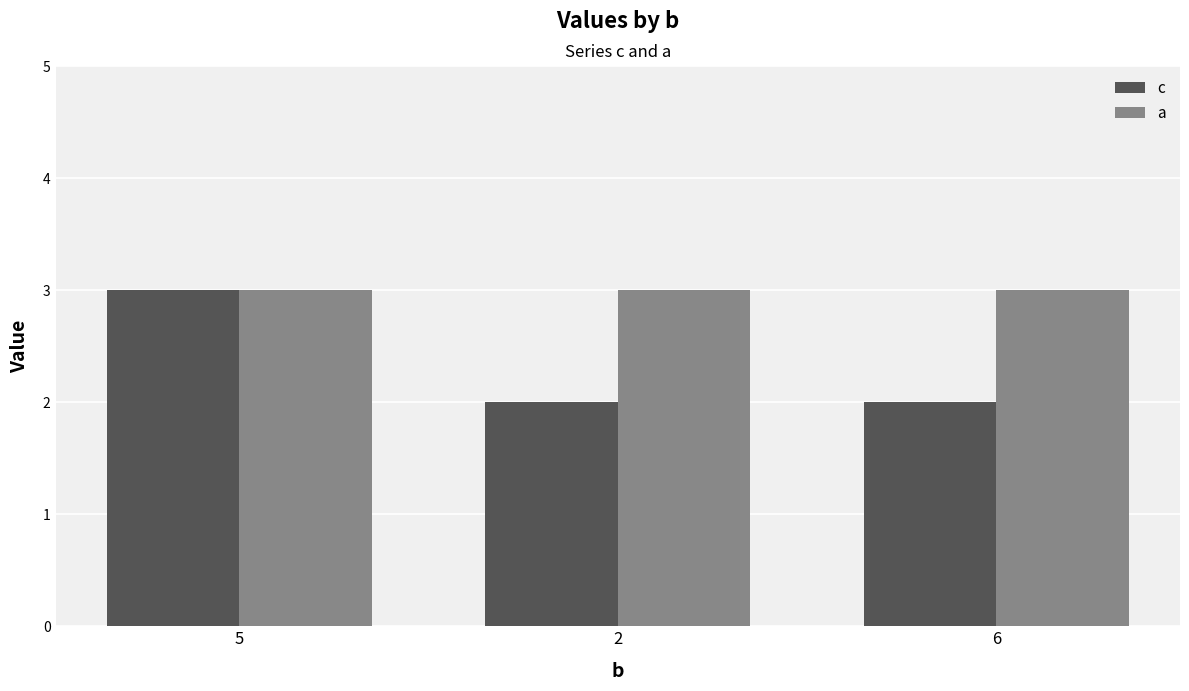

The value of a at 2 is 2. True or false?

False